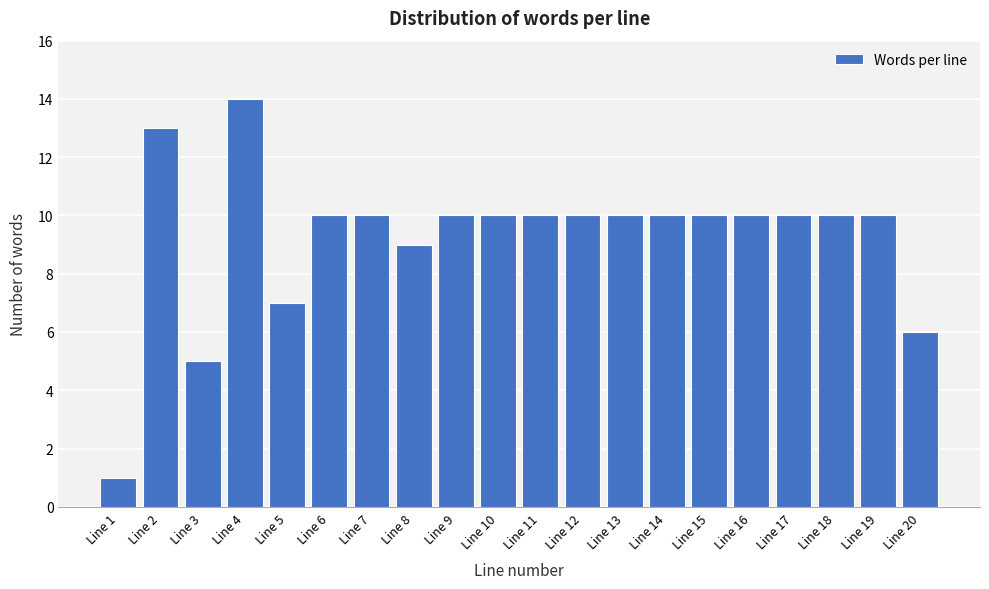

Reading left to right, list all the values displayed in this chart.

Line 1=1	Line 2=13	Line 3=5	Line 4=14	Line 5=7	Line 6=10	Line 7=10	Line 8=9	Line 9=10	Line 10=10	Line 11=10	Line 12=10	Line 13=10	Line 14=10	Line 15=10	Line 16=10	Line 17=10	Line 18=10	Line 19=10	Line 20=6